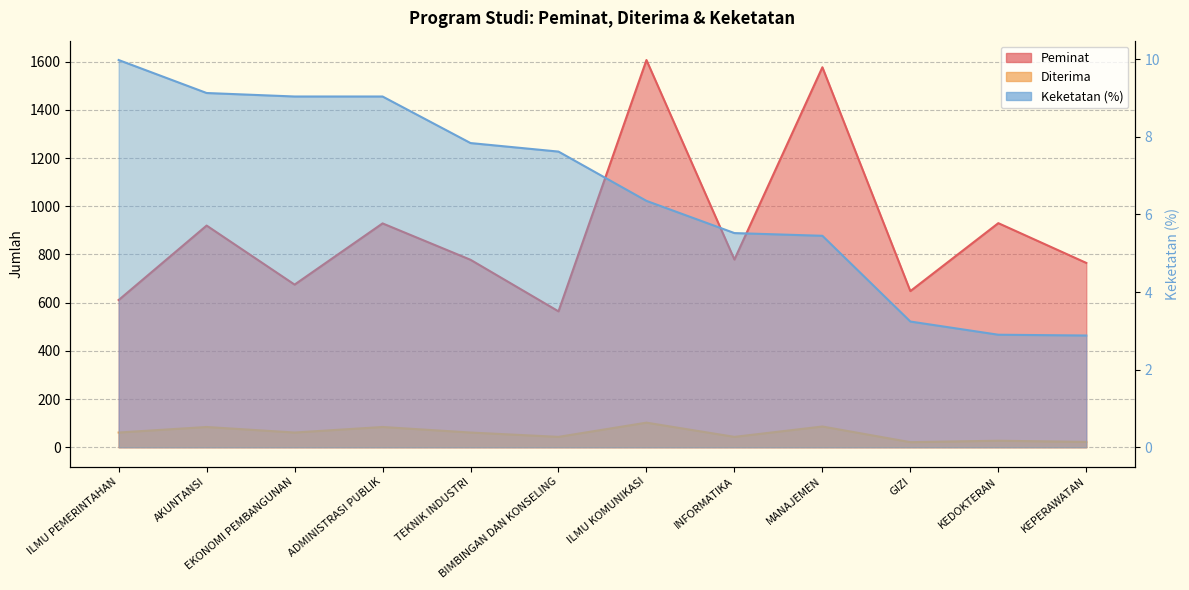

True or false: Diterima and Keketatan (%) cross at least once.

False